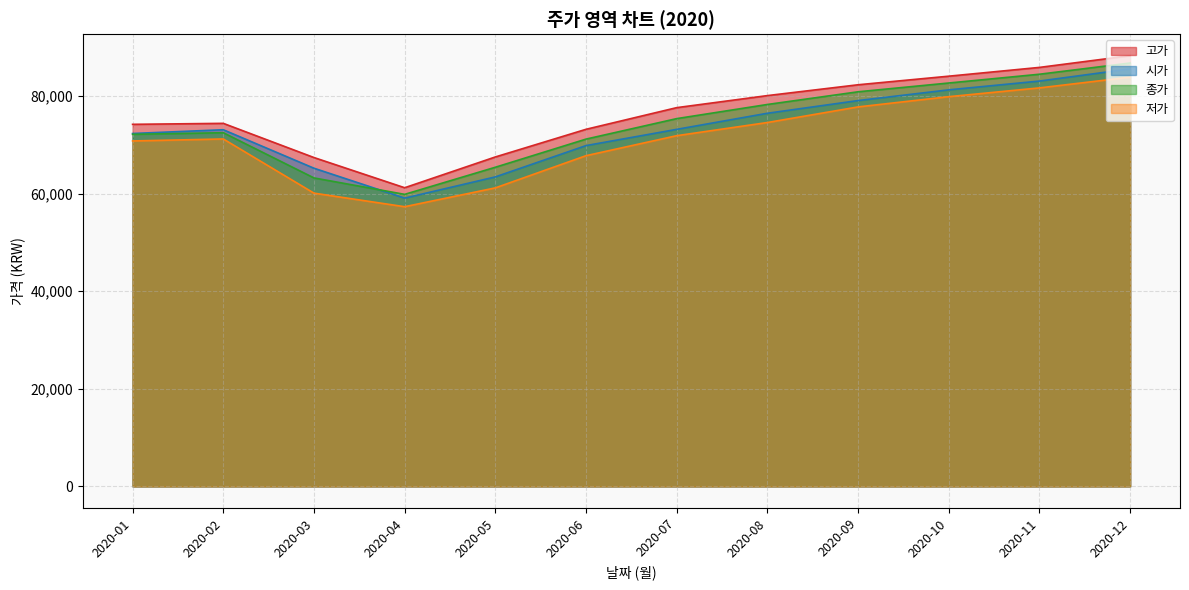

At which category does 고가 reach its first local peak?

2020-02